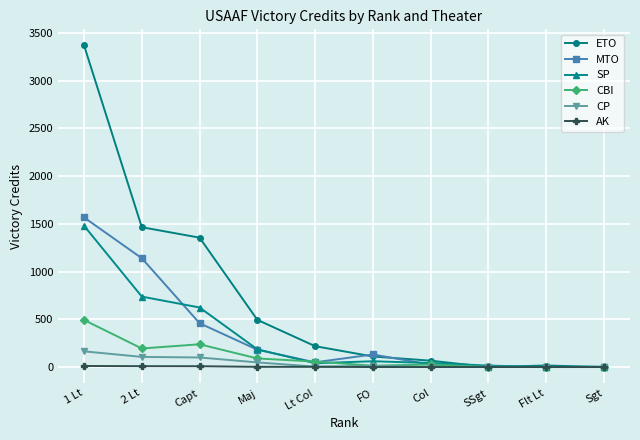

Which series has the widest spread of values?

ETO